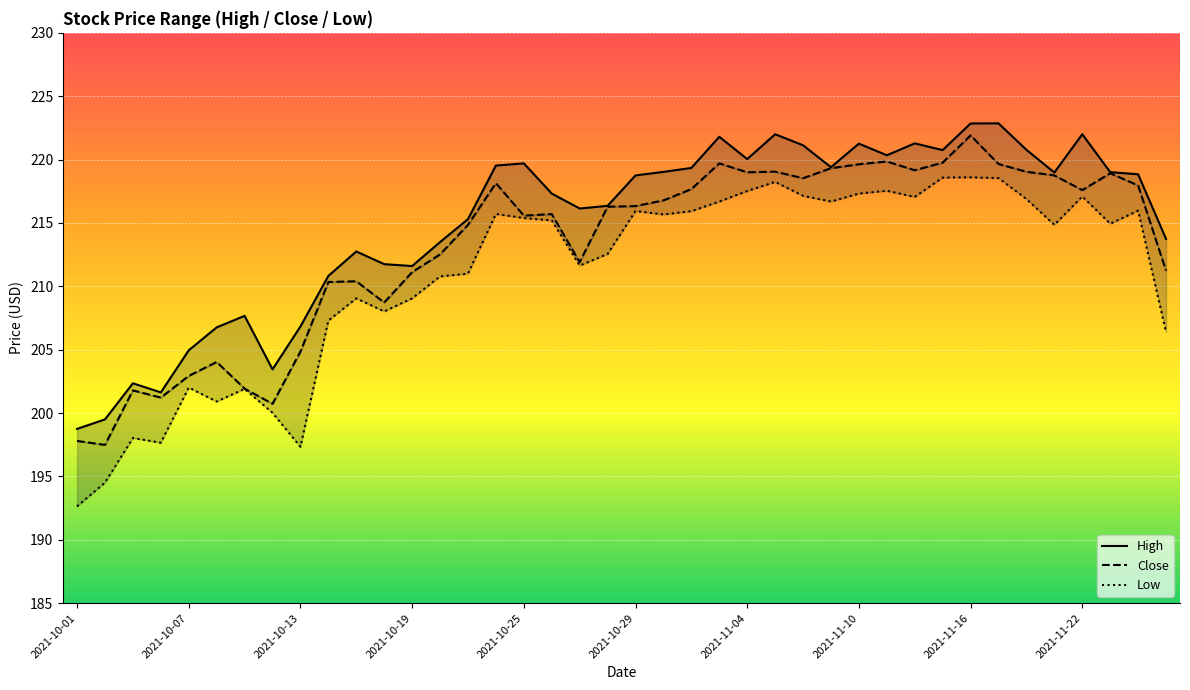

Which series has the largest total across all categories?

High